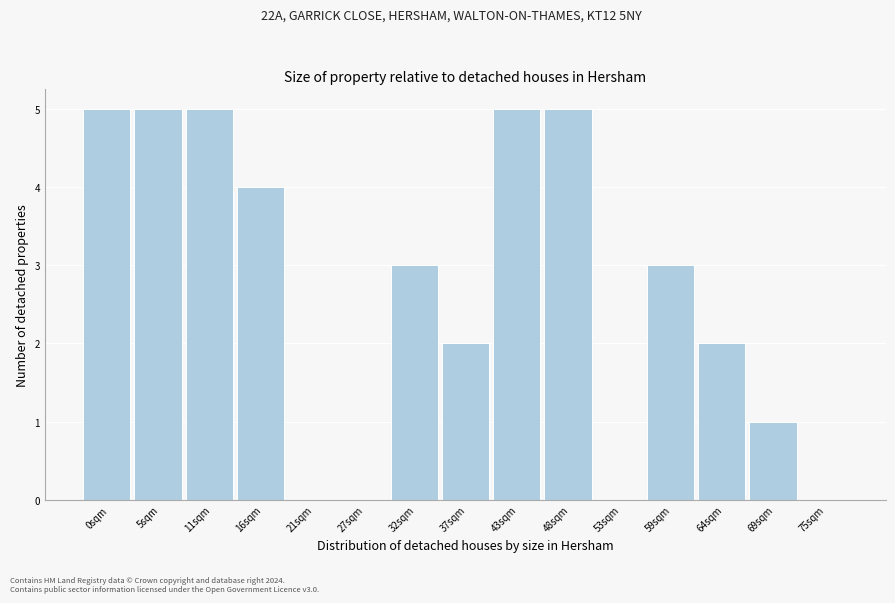

Reading left to right, list all the values displayed in this chart.

0sqm=5	5sqm=5	11sqm=5	16sqm=4	21sqm=0	27sqm=0	32sqm=3	37sqm=2	43sqm=5	48sqm=5	53sqm=0	59sqm=3	64sqm=2	69sqm=1	75sqm=0